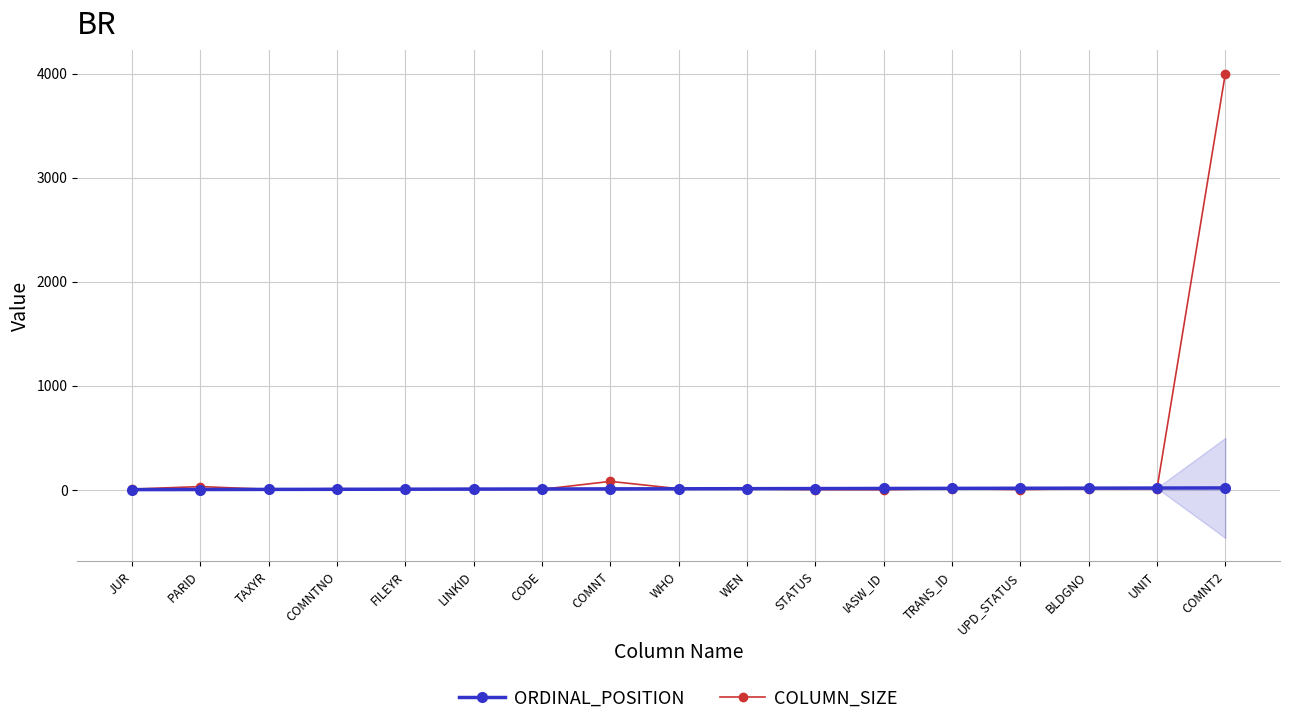

Between COMNTNO and WHO, which series saw the biggest shift?

ORDINAL_POSITION